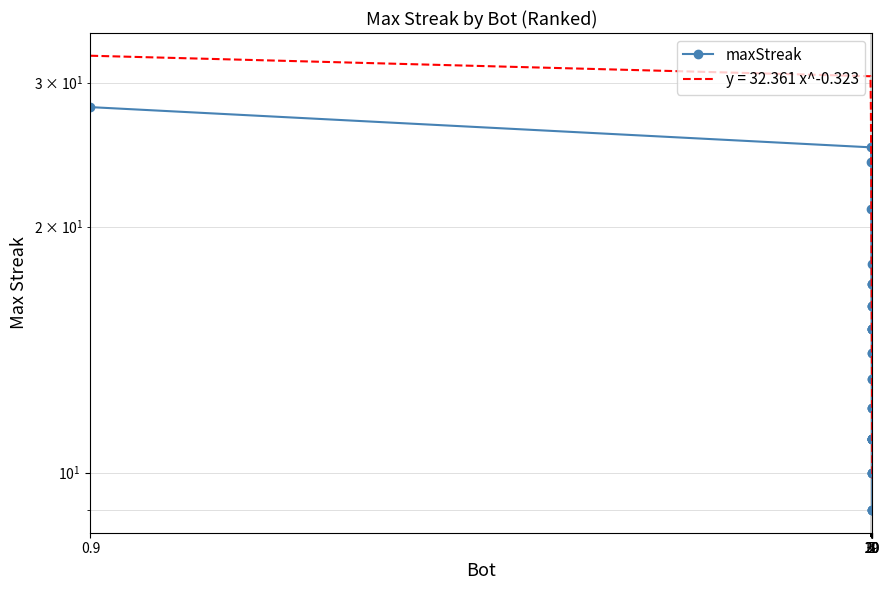

Is this an area chart (filled region under the line)?

No